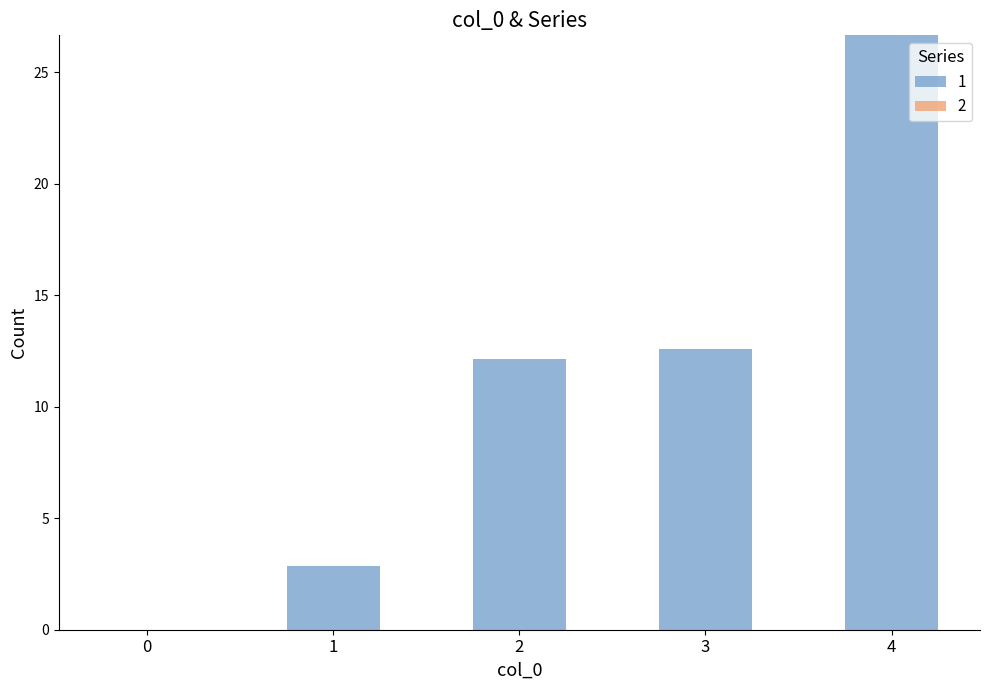

Approximately how many times larger is the value at 4 compared to 1?

9.3